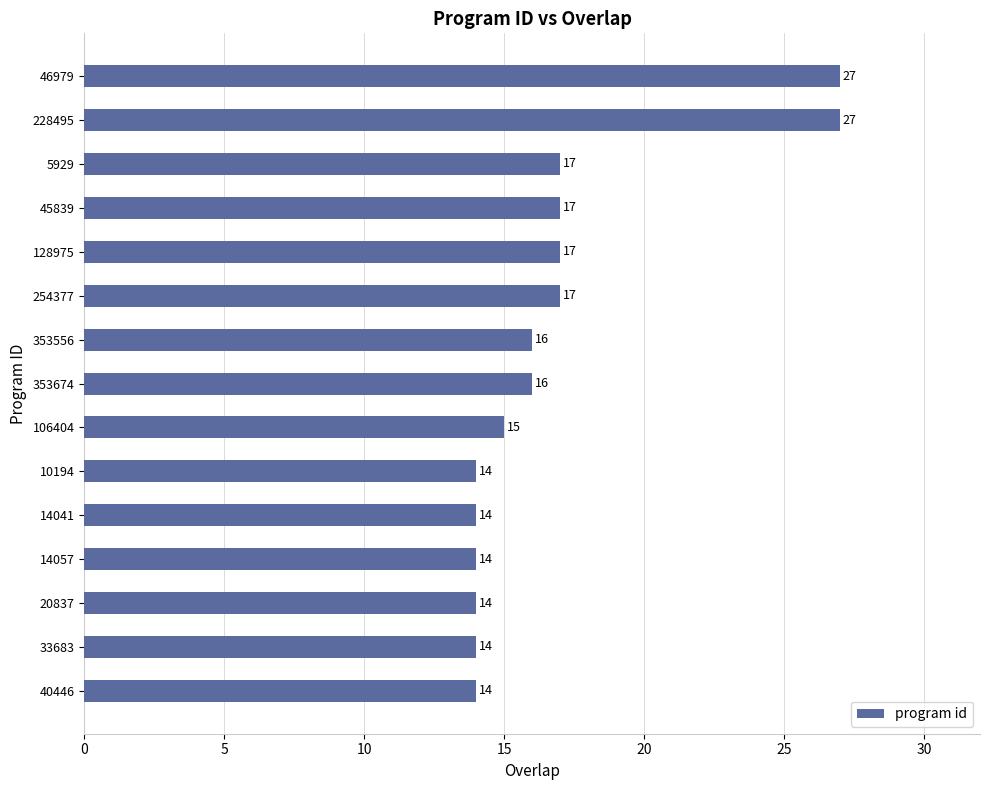

What is the difference between the maximum and minimum values?

13